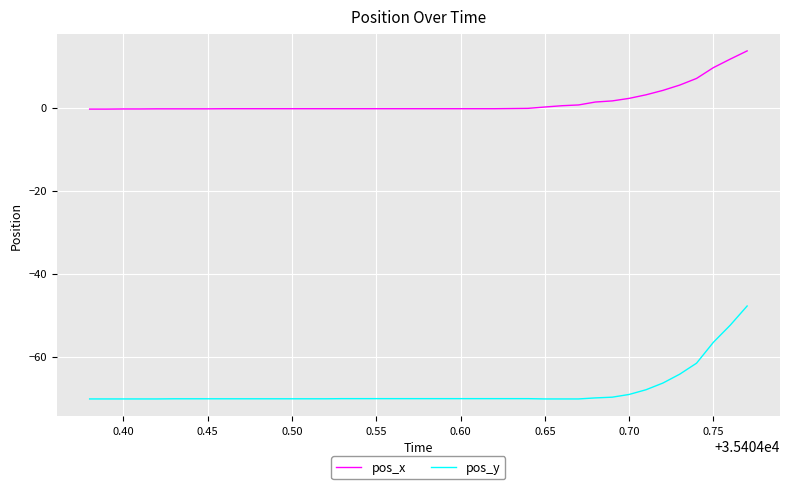

List the series in order of their overall mean, highest first.

pos_x, pos_y